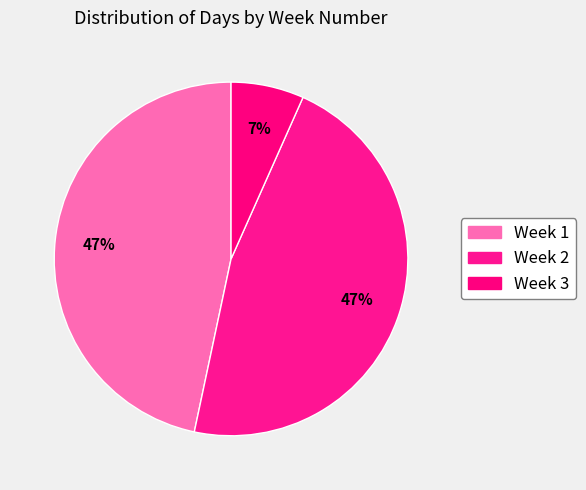

Is the sum of Week 3 and Week 2 greater than half?

Yes